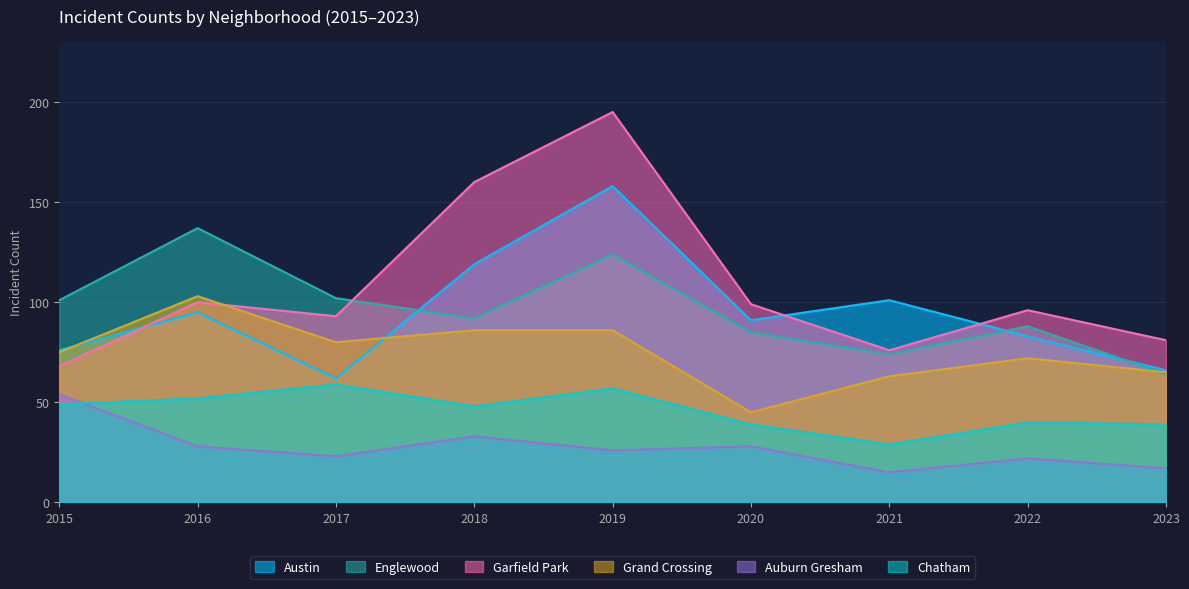

How many data points in Auburn Gresham are above 26?

4